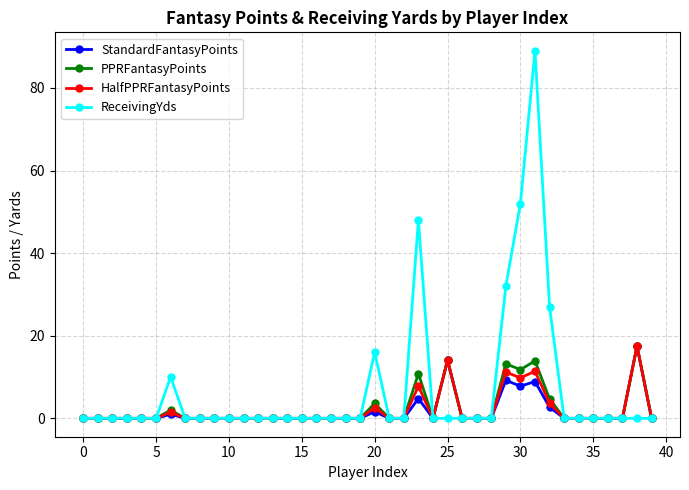

Which series has the widest spread of values?

ReceivingYds